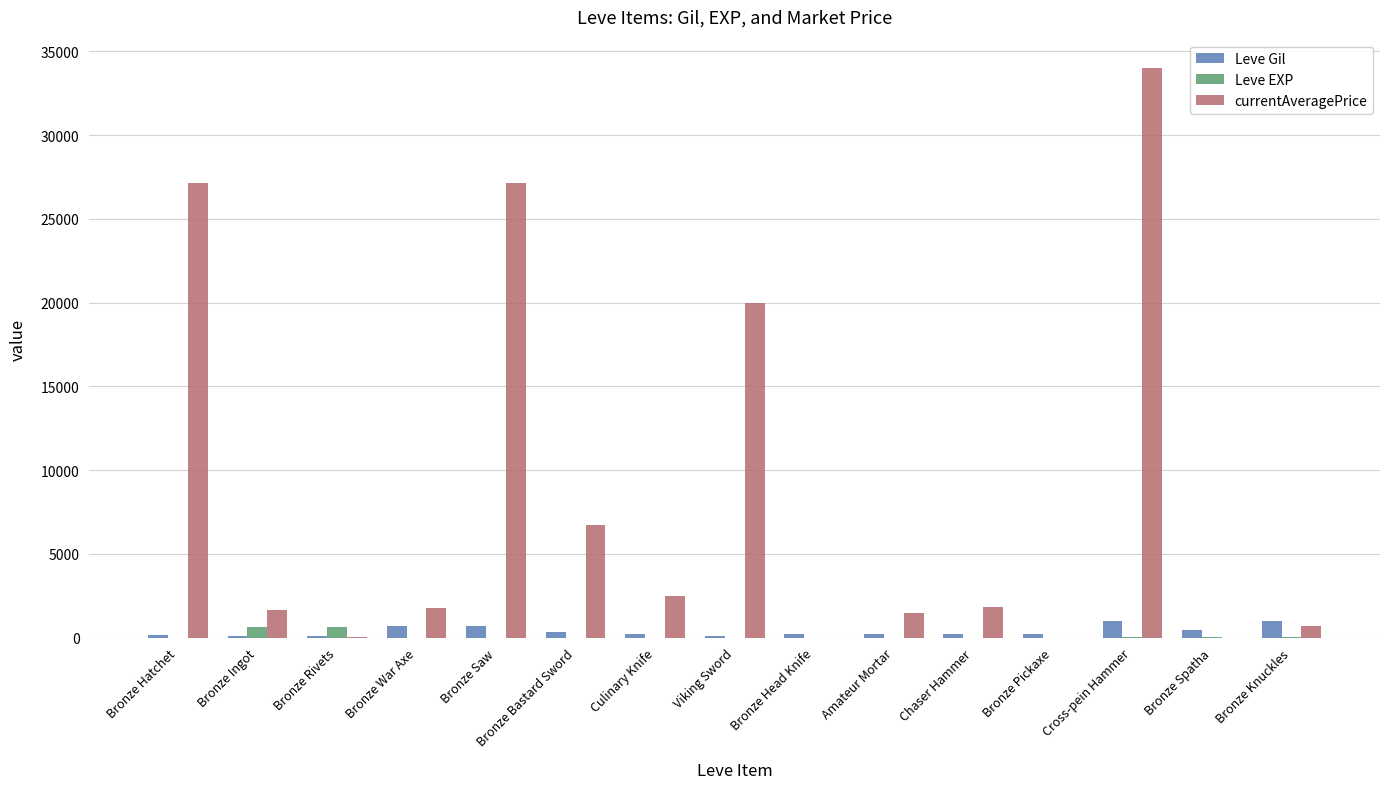

Which series changed the most between Cross-pein Hammer and Bronze Spatha?

currentAveragePrice